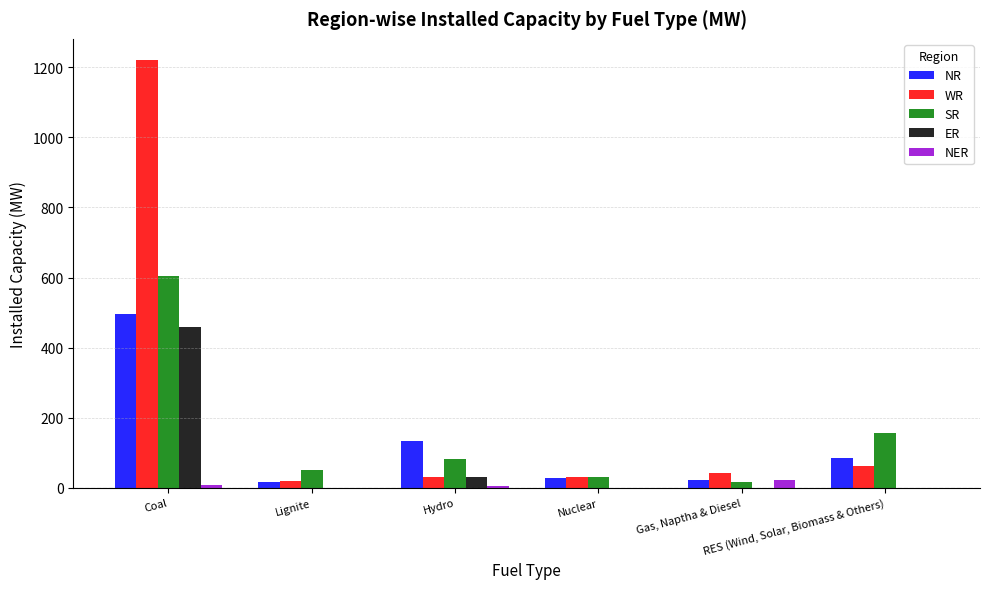

What is the highest value of the NR series?

496